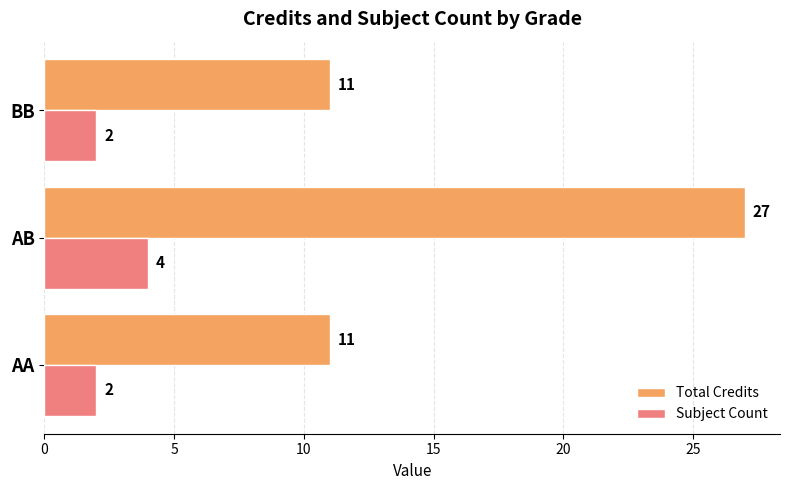

True or false: Subject Count has a value of 2 at AA.

True